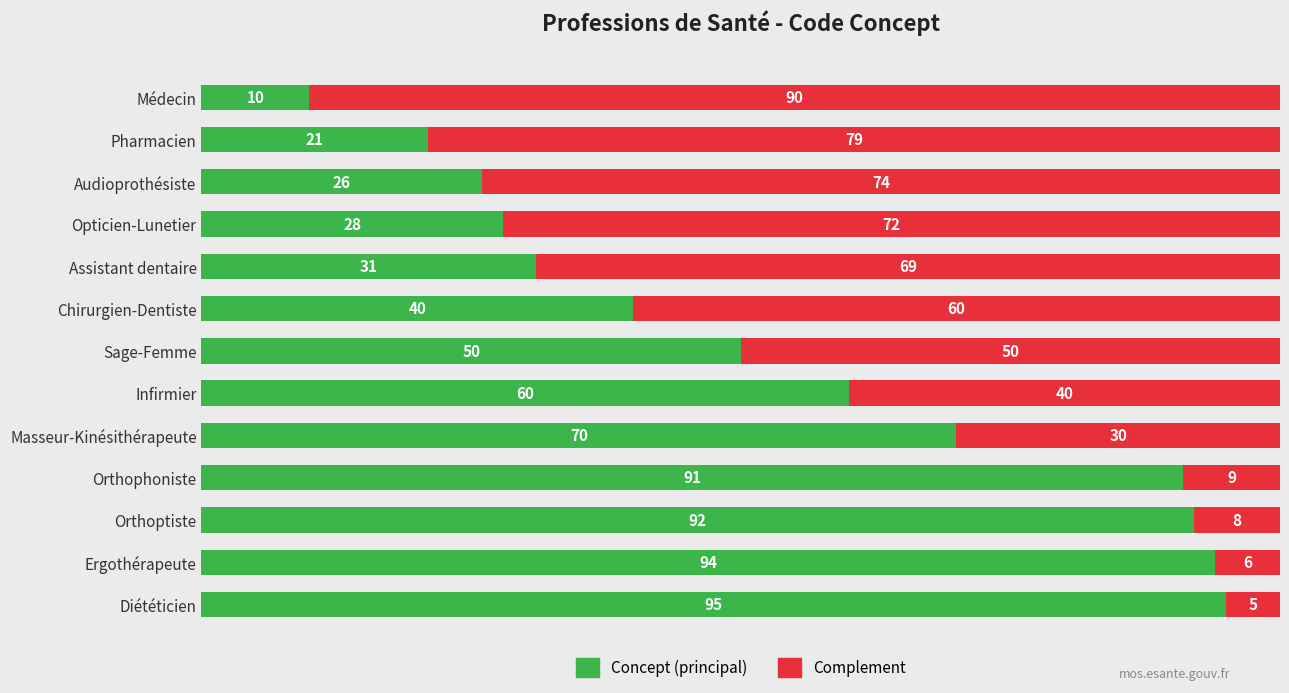

What is the highest value of the Concept (principal) series?

95